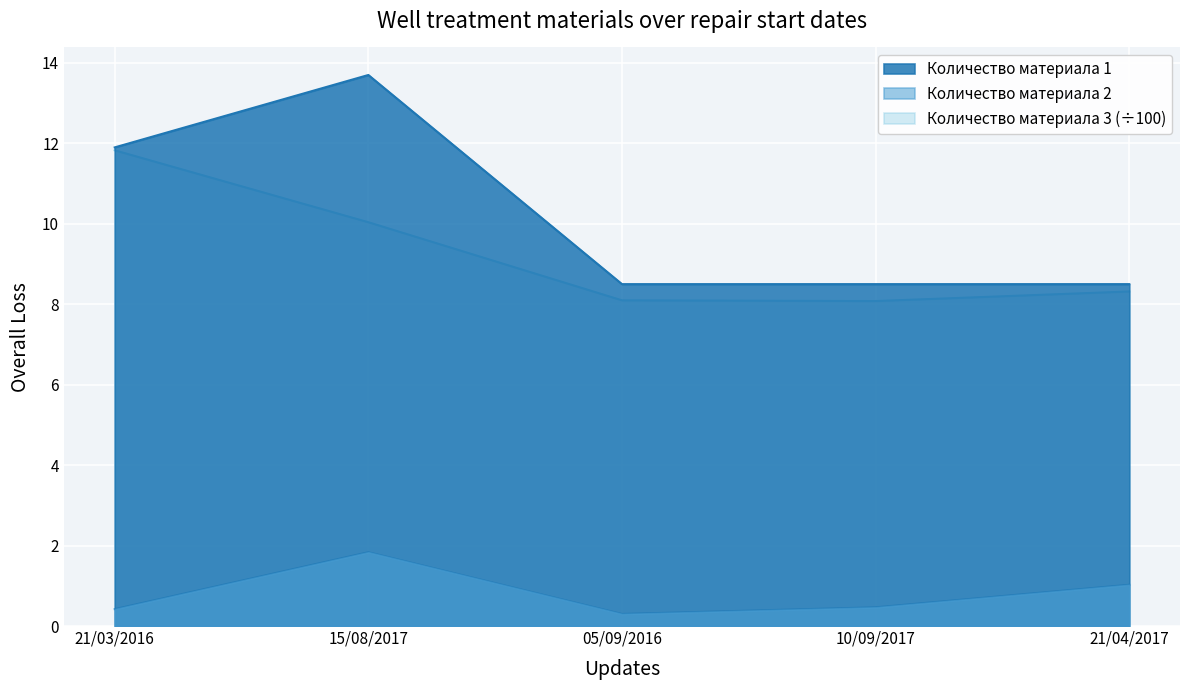

Reading right to left, what are all the values shown in this chart?

Количество материала 2: 1.0	0.5	0.3	1.8	0.4
Количество материала 3: 8.3	8.1	8.1	10.0	11.8
Количество материала 1: 8.5	8.5	8.5	13.7	11.9